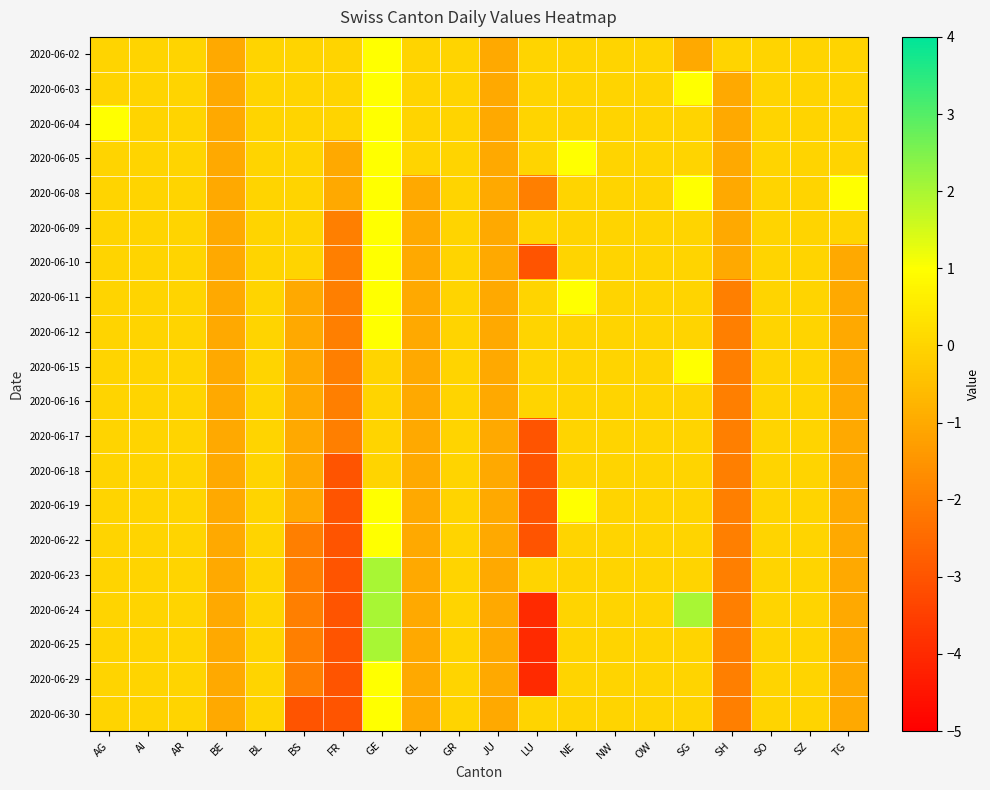

Reading left to right, extract all data points from this chart.

2020-06-02: AG=0	AI=0	AR=0	BE=-1	BL=0	BS=0	FR=0	GE=1	GL=0	GR=0	JU=-1	LU=0	NE=0	NW=0	OW=0	SG=-1	SH=0	SO=0	SZ=0	TG=0
2020-06-03: AG=0	AI=0	AR=0	BE=-1	BL=0	BS=0	FR=0	GE=1	GL=0	GR=0	JU=-1	LU=0	NE=0	NW=0	OW=0	SG=1	SH=-1	SO=0	SZ=0	TG=0
2020-06-04: AG=1	AI=0	AR=0	BE=-1	BL=0	BS=0	FR=0	GE=1	GL=0	GR=0	JU=-1	LU=0	NE=0	NW=0	OW=0	SG=0	SH=-1	SO=0	SZ=0	TG=0
2020-06-05: AG=0	AI=0	AR=0	BE=-1	BL=0	BS=0	FR=-1	GE=1	GL=0	GR=0	JU=-1	LU=0	NE=1	NW=0	OW=0	SG=0	SH=-1	SO=0	SZ=0	TG=0
2020-06-08: AG=0	AI=0	AR=0	BE=-1	BL=0	BS=0	FR=-1	GE=1	GL=-1	GR=0	JU=-1	LU=-2	NE=0	NW=0	OW=0	SG=1	SH=-1	SO=0	SZ=0	TG=1
2020-06-09: AG=0	AI=0	AR=0	BE=-1	BL=0	BS=0	FR=-2	GE=1	GL=-1	GR=0	JU=-1	LU=0	NE=0	NW=0	OW=0	SG=0	SH=-1	SO=0	SZ=0	TG=0
2020-06-10: AG=0	AI=0	AR=0	BE=-1	BL=0	BS=0	FR=-2	GE=1	GL=-1	GR=0	JU=-1	LU=-3	NE=0	NW=0	OW=0	SG=0	SH=-1	SO=0	SZ=0	TG=-1
2020-06-11: AG=0	AI=0	AR=0	BE=-1	BL=0	BS=-1	FR=-2	GE=1	GL=-1	GR=0	JU=-1	LU=0	NE=1	NW=0	OW=0	SG=0	SH=-2	SO=0	SZ=0	TG=-1
2020-06-12: AG=0	AI=0	AR=0	BE=-1	BL=0	BS=-1	FR=-2	GE=1	GL=-1	GR=0	JU=-1	LU=0	NE=0	NW=0	OW=0	SG=0	SH=-2	SO=0	SZ=0	TG=-1
2020-06-15: AG=0	AI=0	AR=0	BE=-1	BL=0	BS=-1	FR=-2	GE=0	GL=-1	GR=0	JU=-1	LU=0	NE=0	NW=0	OW=0	SG=1	SH=-2	SO=0	SZ=0	TG=-1
2020-06-16: AG=0	AI=0	AR=0	BE=-1	BL=0	BS=-1	FR=-2	GE=0	GL=-1	GR=0	JU=-1	LU=0	NE=0	NW=0	OW=0	SG=0	SH=-2	SO=0	SZ=0	TG=-1
2020-06-17: AG=0	AI=0	AR=0	BE=-1	BL=0	BS=-1	FR=-2	GE=0	GL=-1	GR=0	JU=-1	LU=-3	NE=0	NW=0	OW=0	SG=0	SH=-2	SO=0	SZ=0	TG=-1
2020-06-18: AG=0	AI=0	AR=0	BE=-1	BL=0	BS=-1	FR=-3	GE=0	GL=-1	GR=0	JU=-1	LU=-3	NE=0	NW=0	OW=0	SG=0	SH=-2	SO=0	SZ=0	TG=-1
2020-06-19: AG=0	AI=0	AR=0	BE=-1	BL=0	BS=-1	FR=-3	GE=1	GL=-1	GR=0	JU=-1	LU=-3	NE=1	NW=0	OW=0	SG=0	SH=-2	SO=0	SZ=0	TG=-1
2020-06-22: AG=0	AI=0	AR=0	BE=-1	BL=0	BS=-2	FR=-3	GE=1	GL=-1	GR=0	JU=-1	LU=-3	NE=0	NW=0	OW=0	SG=0	SH=-2	SO=0	SZ=0	TG=-1
2020-06-23: AG=0	AI=0	AR=0	BE=-1	BL=0	BS=-2	FR=-3	GE=2	GL=-1	GR=0	JU=-1	LU=0	NE=0	NW=0	OW=0	SG=0	SH=-2	SO=0	SZ=0	TG=-1
2020-06-24: AG=0	AI=0	AR=0	BE=-1	BL=0	BS=-2	FR=-3	GE=2	GL=-1	GR=0	JU=-1	LU=-4	NE=0	NW=0	OW=0	SG=2	SH=-2	SO=0	SZ=0	TG=-1
2020-06-25: AG=0	AI=0	AR=0	BE=-1	BL=0	BS=-2	FR=-3	GE=2	GL=-1	GR=0	JU=-1	LU=-4	NE=0	NW=0	OW=0	SG=0	SH=-2	SO=0	SZ=0	TG=-1
2020-06-29: AG=0	AI=0	AR=0	BE=-1	BL=0	BS=-2	FR=-3	GE=1	GL=-1	GR=0	JU=-1	LU=-4	NE=0	NW=0	OW=0	SG=0	SH=-2	SO=0	SZ=0	TG=-1
2020-06-30: AG=0	AI=0	AR=0	BE=-1	BL=0	BS=-3	FR=-3	GE=1	GL=-1	GR=0	JU=-1	LU=0	NE=0	NW=0	OW=0	SG=0	SH=-2	SO=0	SZ=0	TG=-1